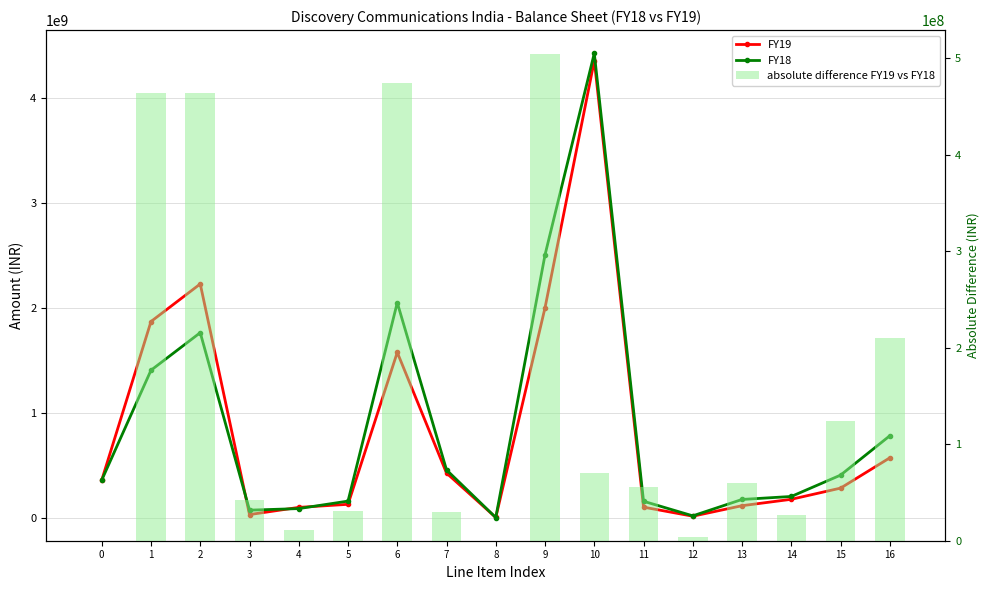

What is the maximum value for absolute difference FY19 vs FY18?

504078415